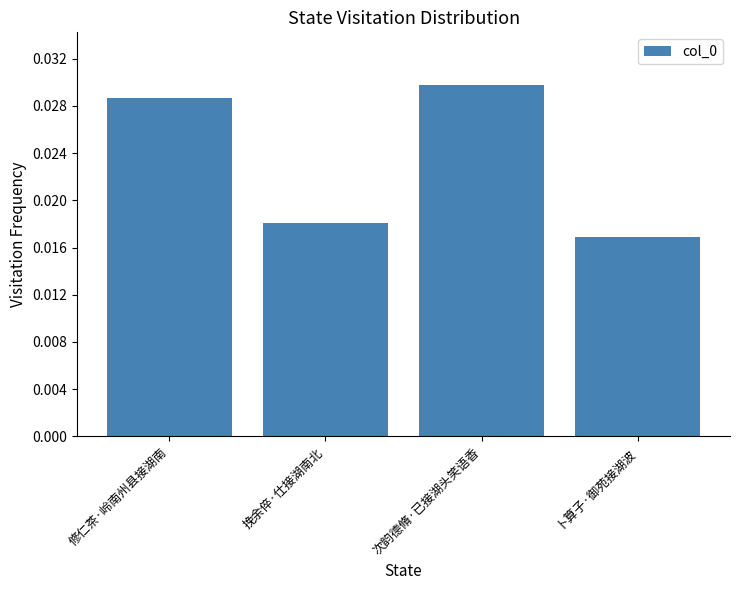

What is the ratio of the value at 次韵德脩·已接湖头笑语香 to the value at 卜算子·御苑接湖波?

1.8